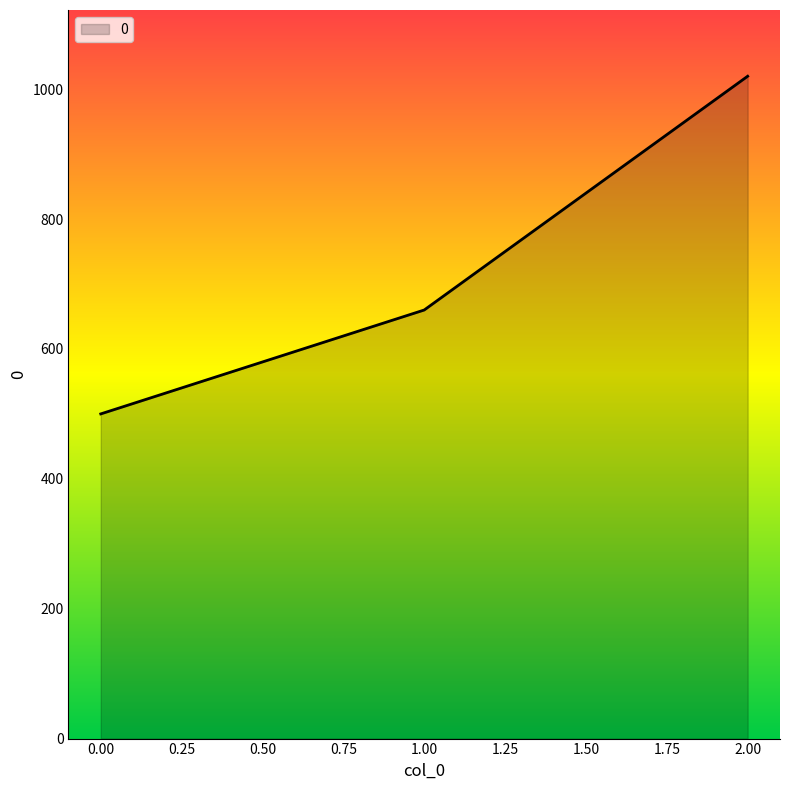

How many categories are shown in the chart?

3